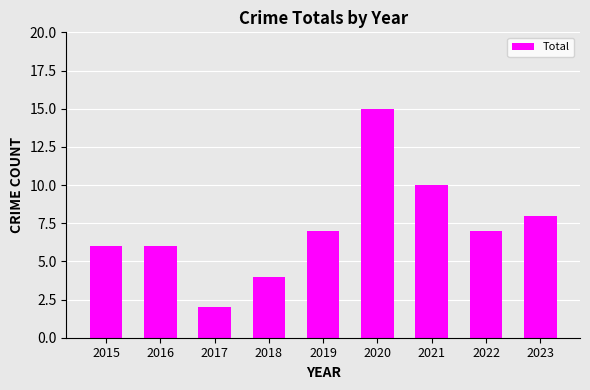

What is the change in value from 2018 to 2021?

+6